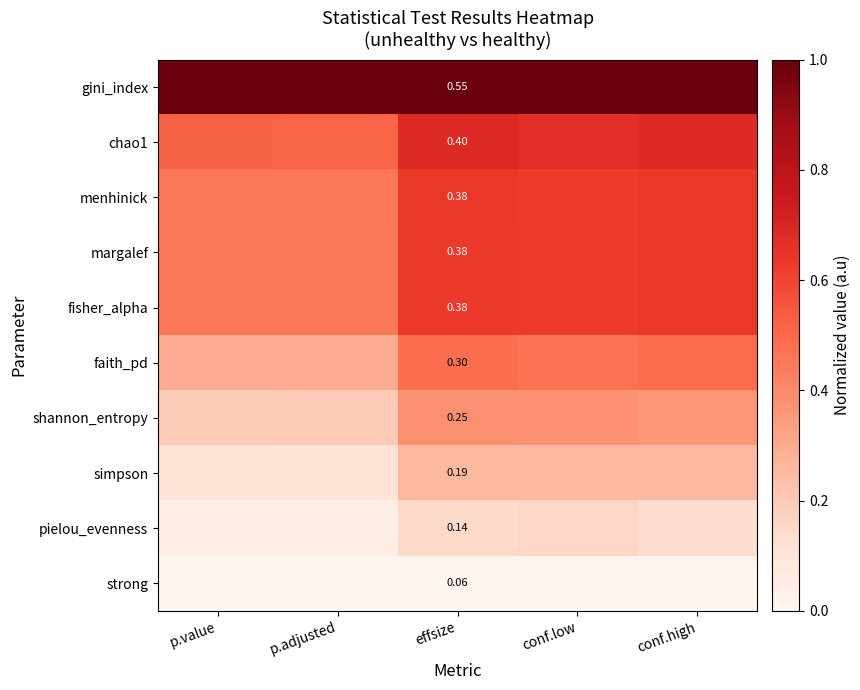

Between p.value and conf.low, which is larger?

p.value